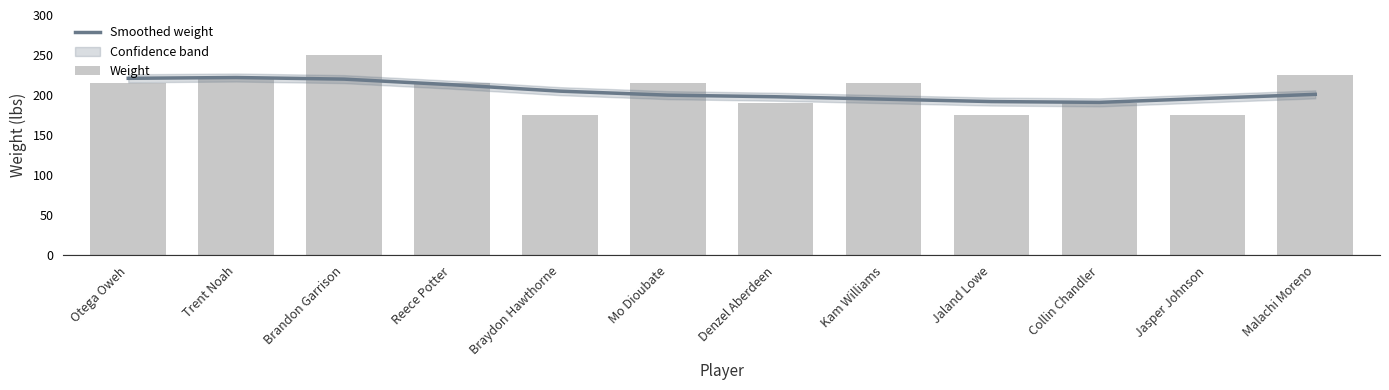

At which label is Smoothed weight closest to 206?

Braydon Hawthorne